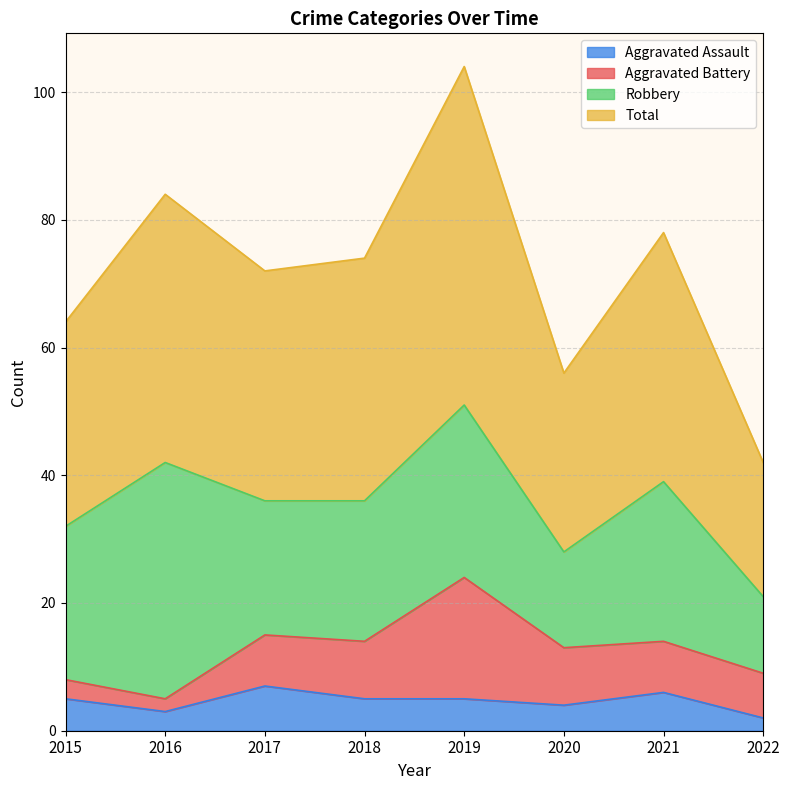

Read the Aggravated Assault value at 2015.

5